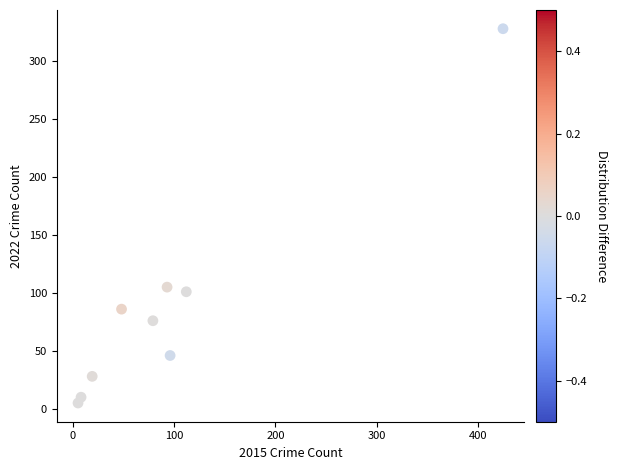

What Y value in the scatter plot is closest to 166?

105